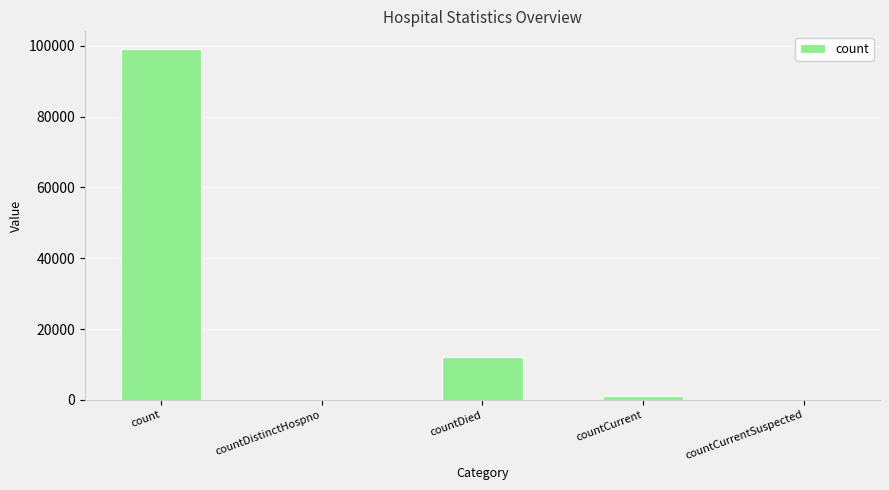

How many distinct data groups are displayed?

1